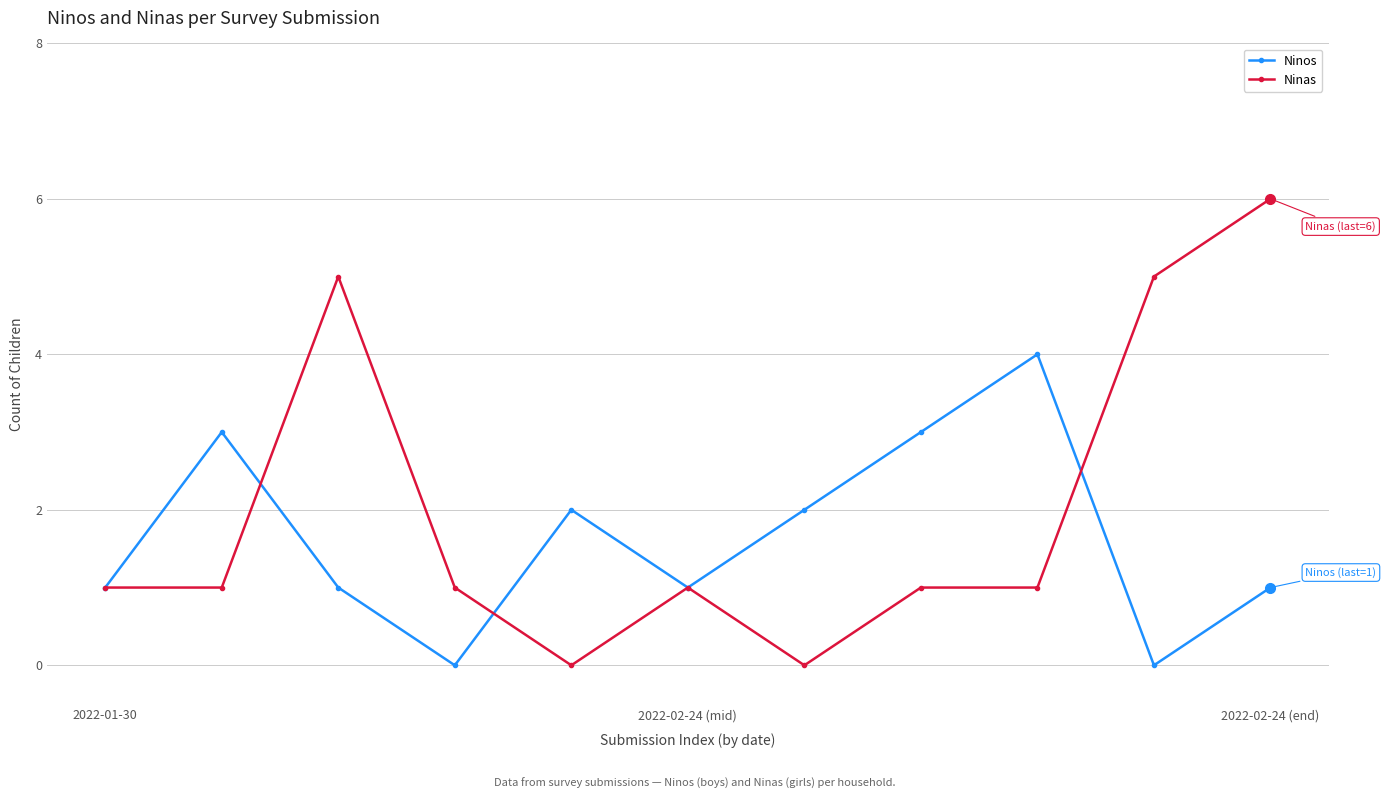

Which series has the largest total across all categories?

Ninas